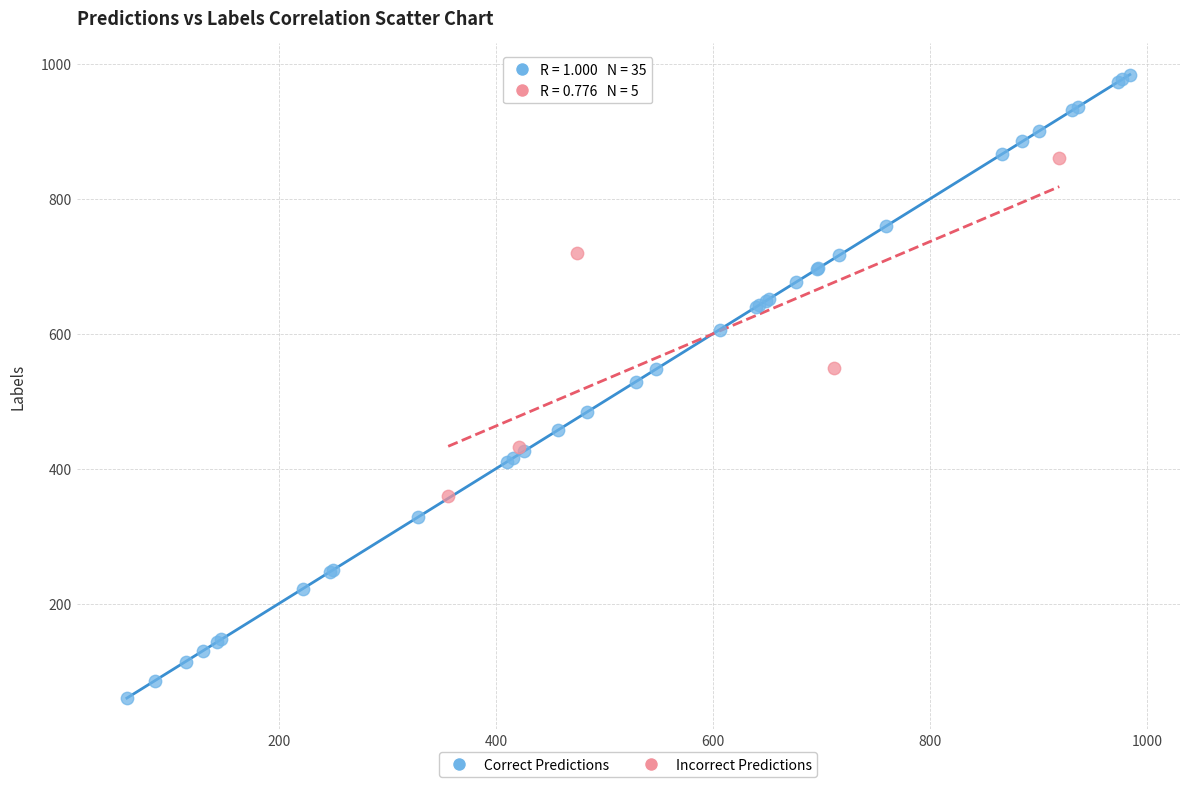

Which series reaches the maximum Y coordinate?

Correct Predictions